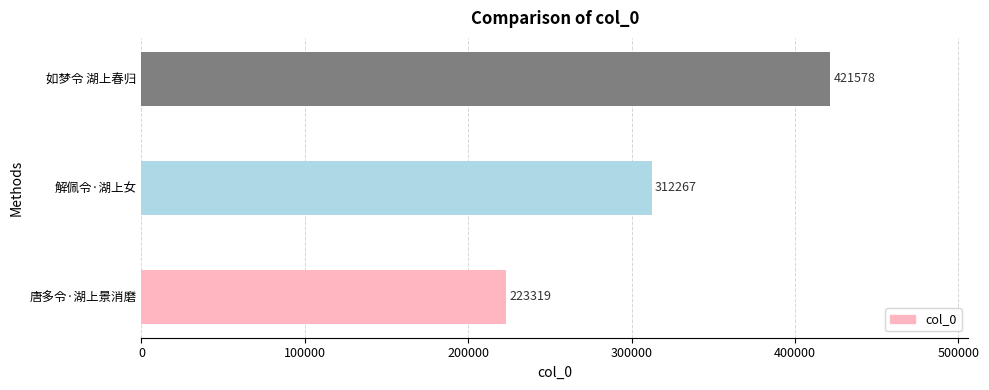

What is the difference between the values at 唐多令·湖上景消磨 and 解佩令·湖上女?

88948